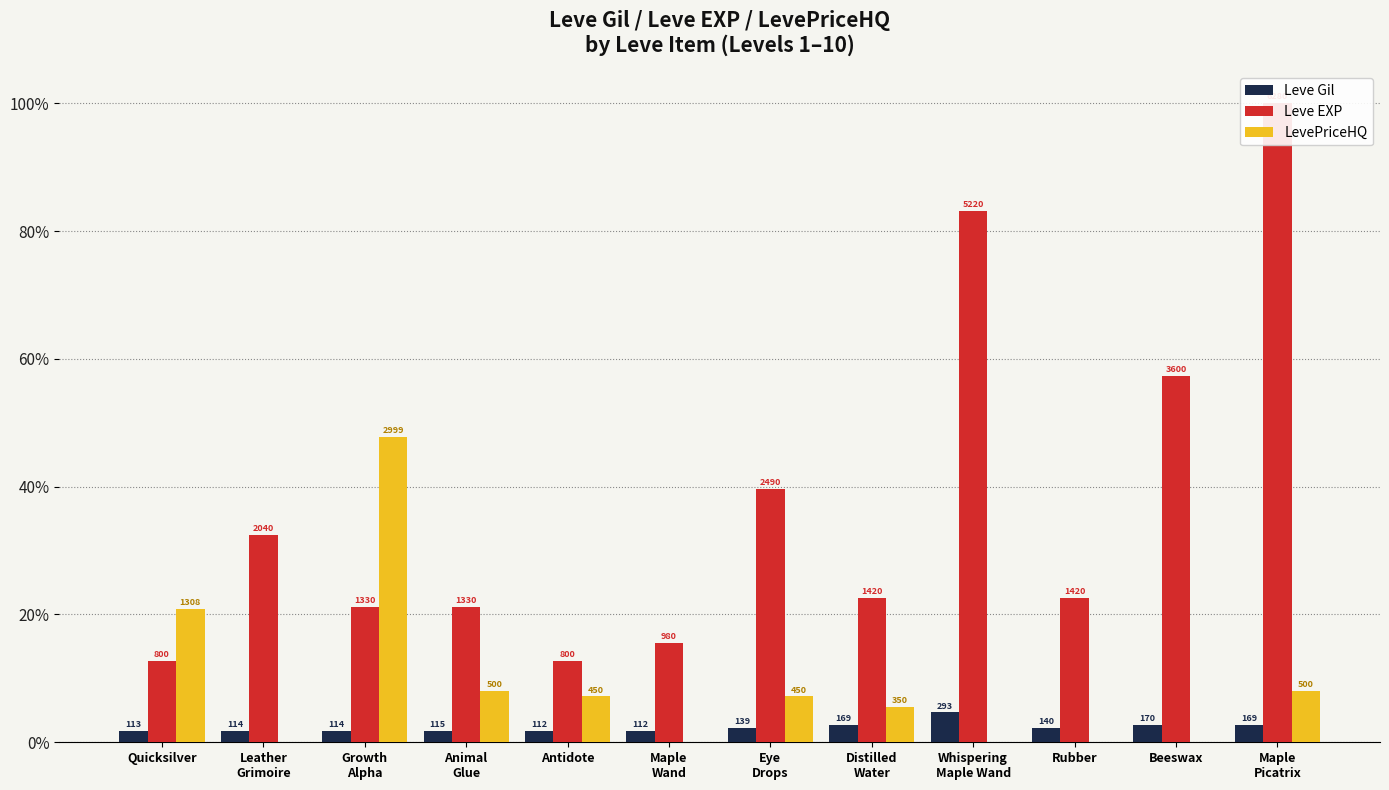

At which label is Leve EXP closest to 56?

Beeswax